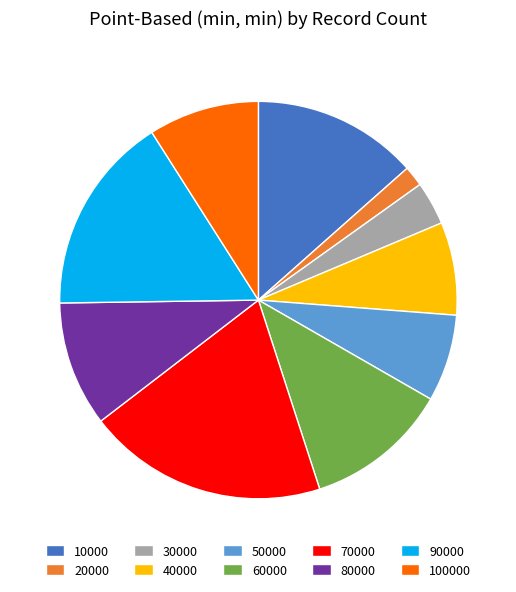

What is the smallest slice in the pie chart?

20000